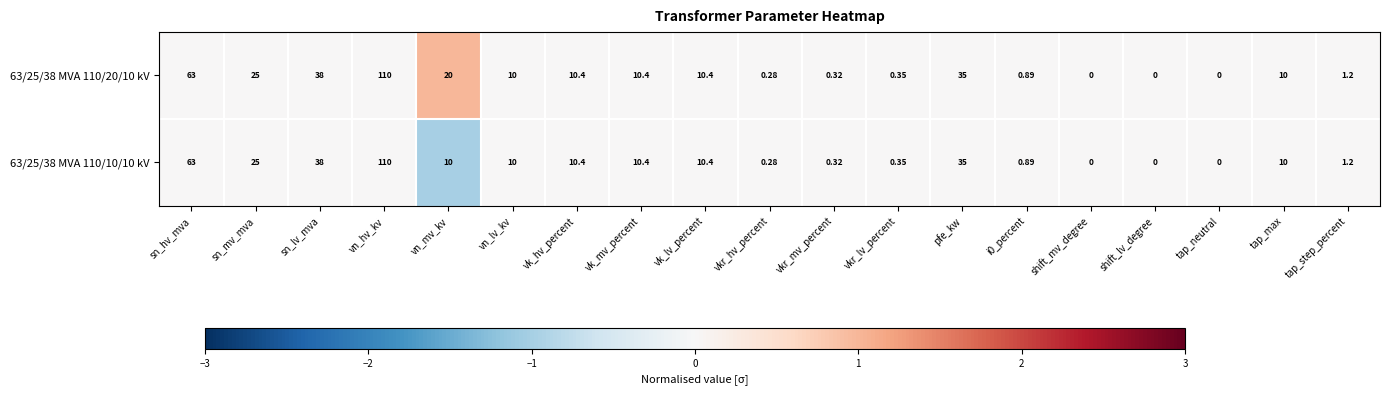

Which label corresponds to the largest value in the chart?

vn_hv_kv